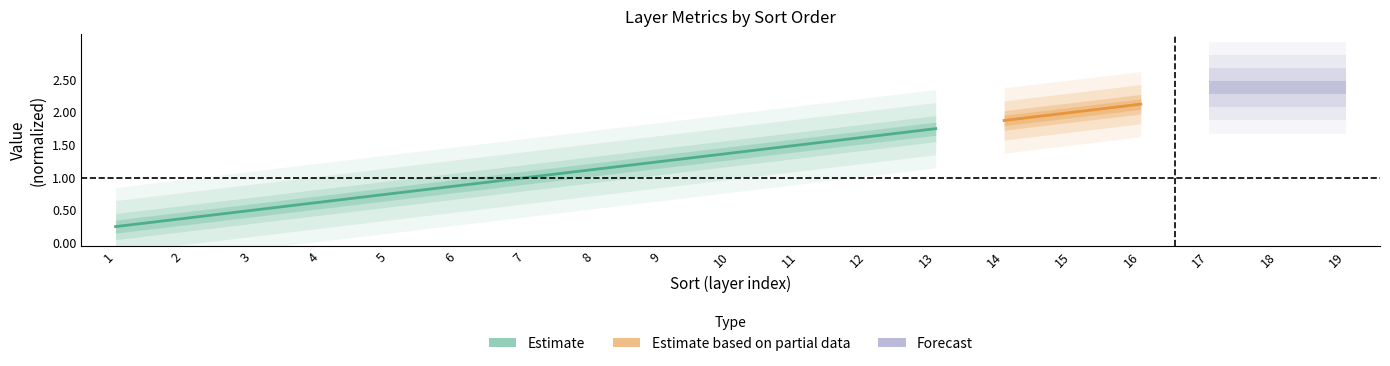

The chart shows a value of 0.2 at 1. True or false?

True